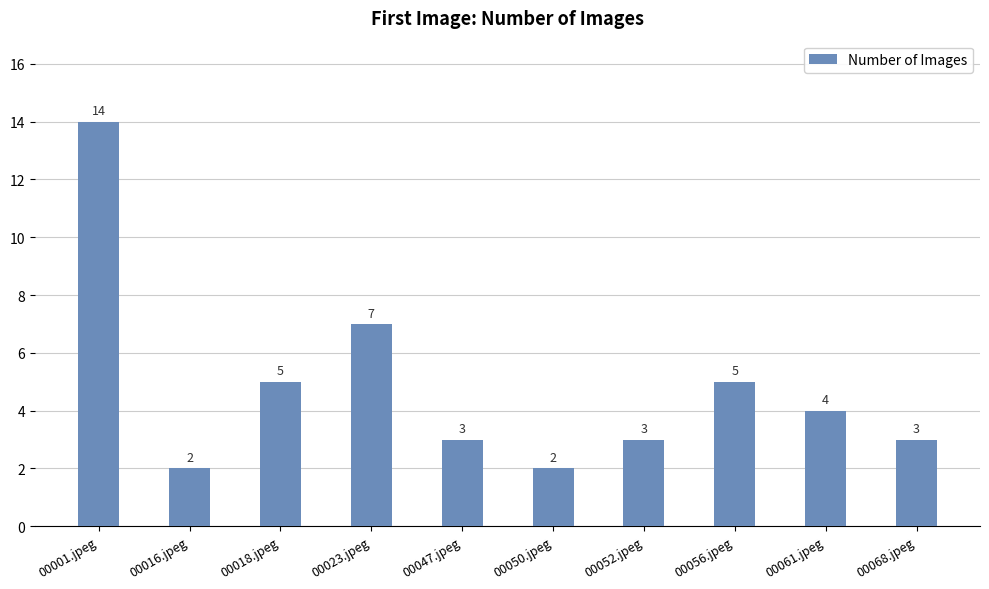

What is the maximum value shown in the chart?

14